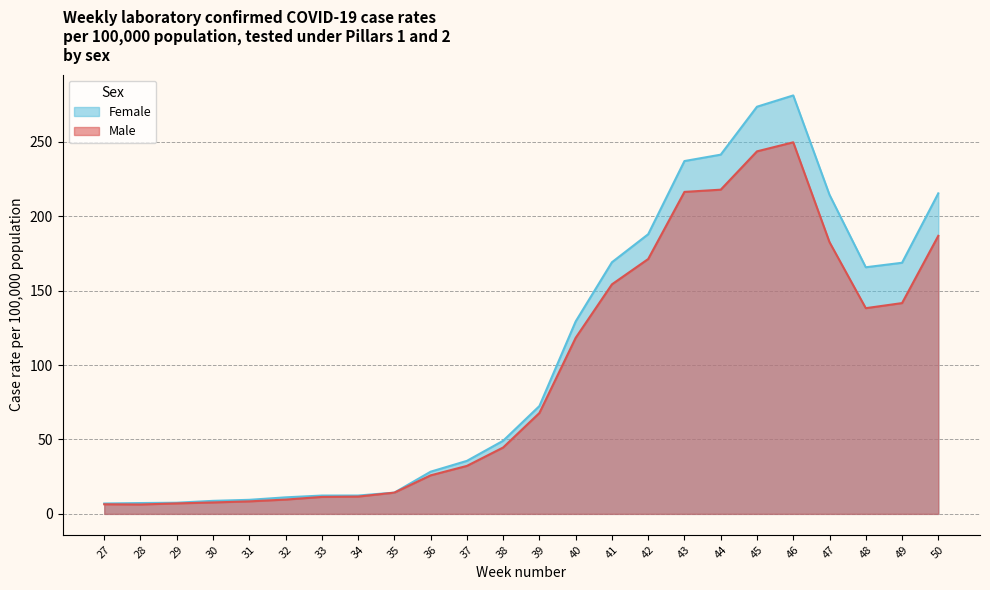

List the series in order of their overall mean, highest first.

Female, Male